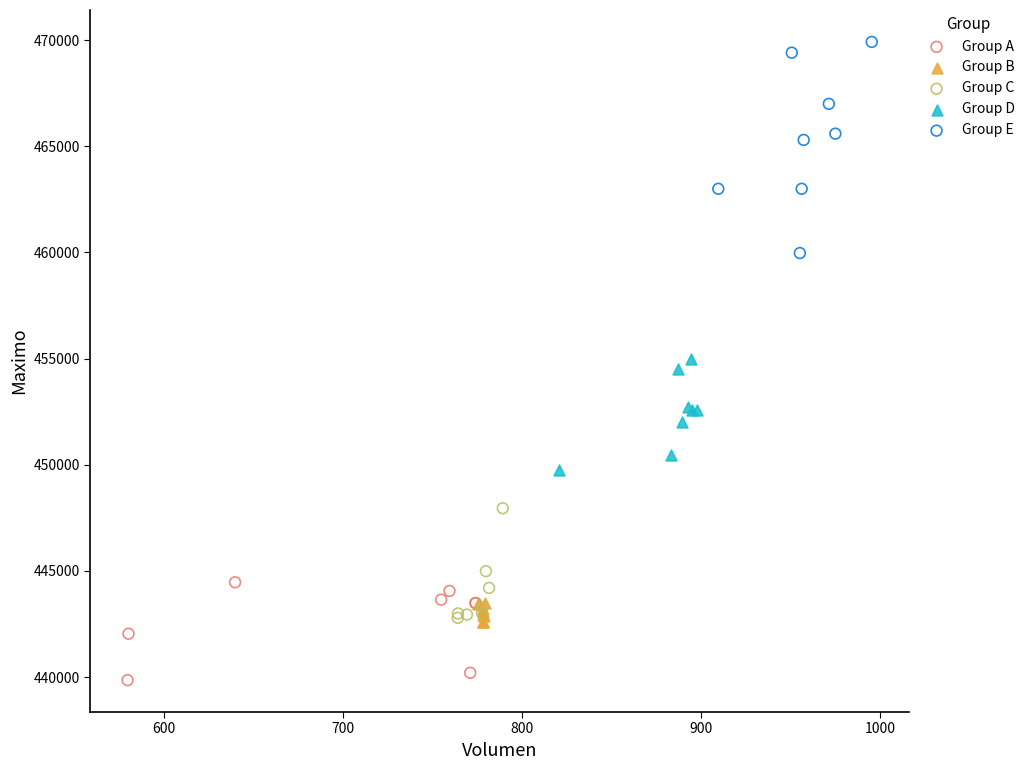

Which series has the widest spread of Y values?

Group E